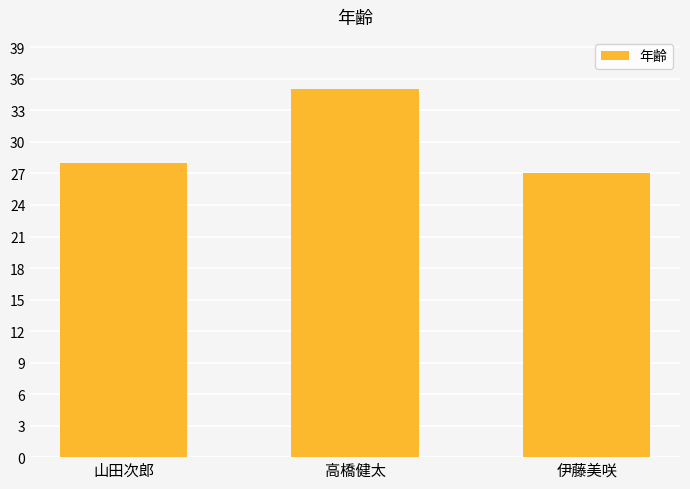

What is the minimum value shown in the chart?

27